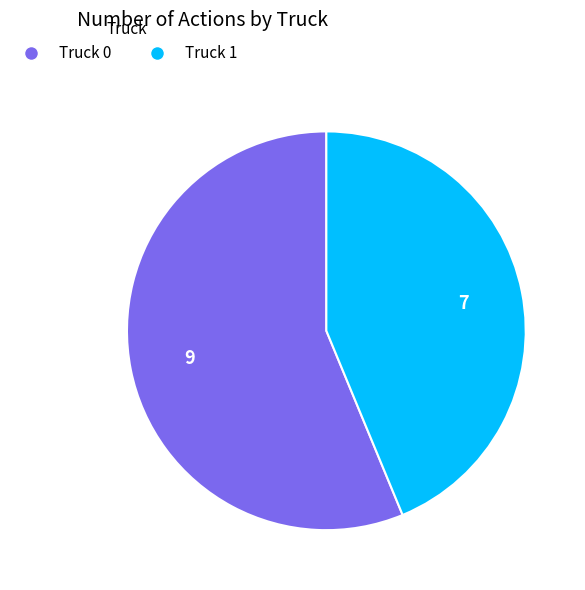

Rank the categories by value from lowest to highest.

Truck 1, Truck 0